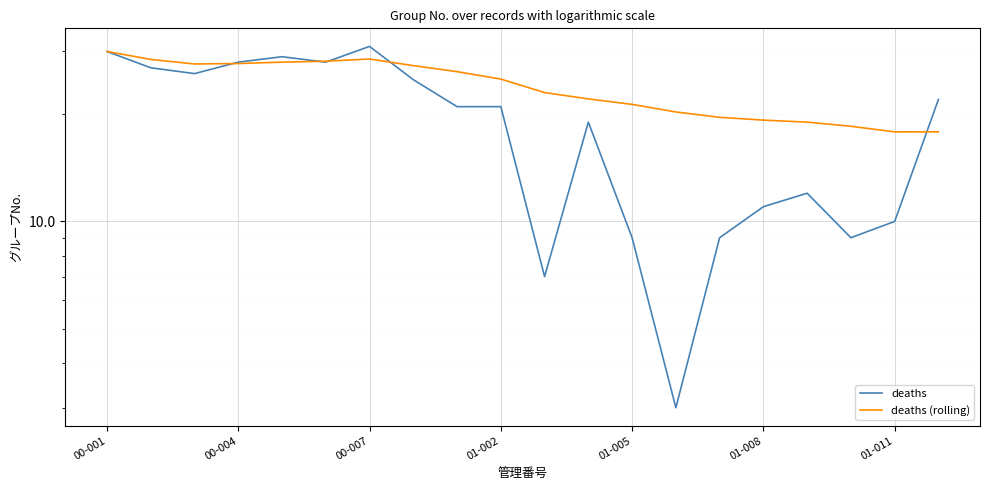

What is the average value of the deaths (rolling) series?

23.8